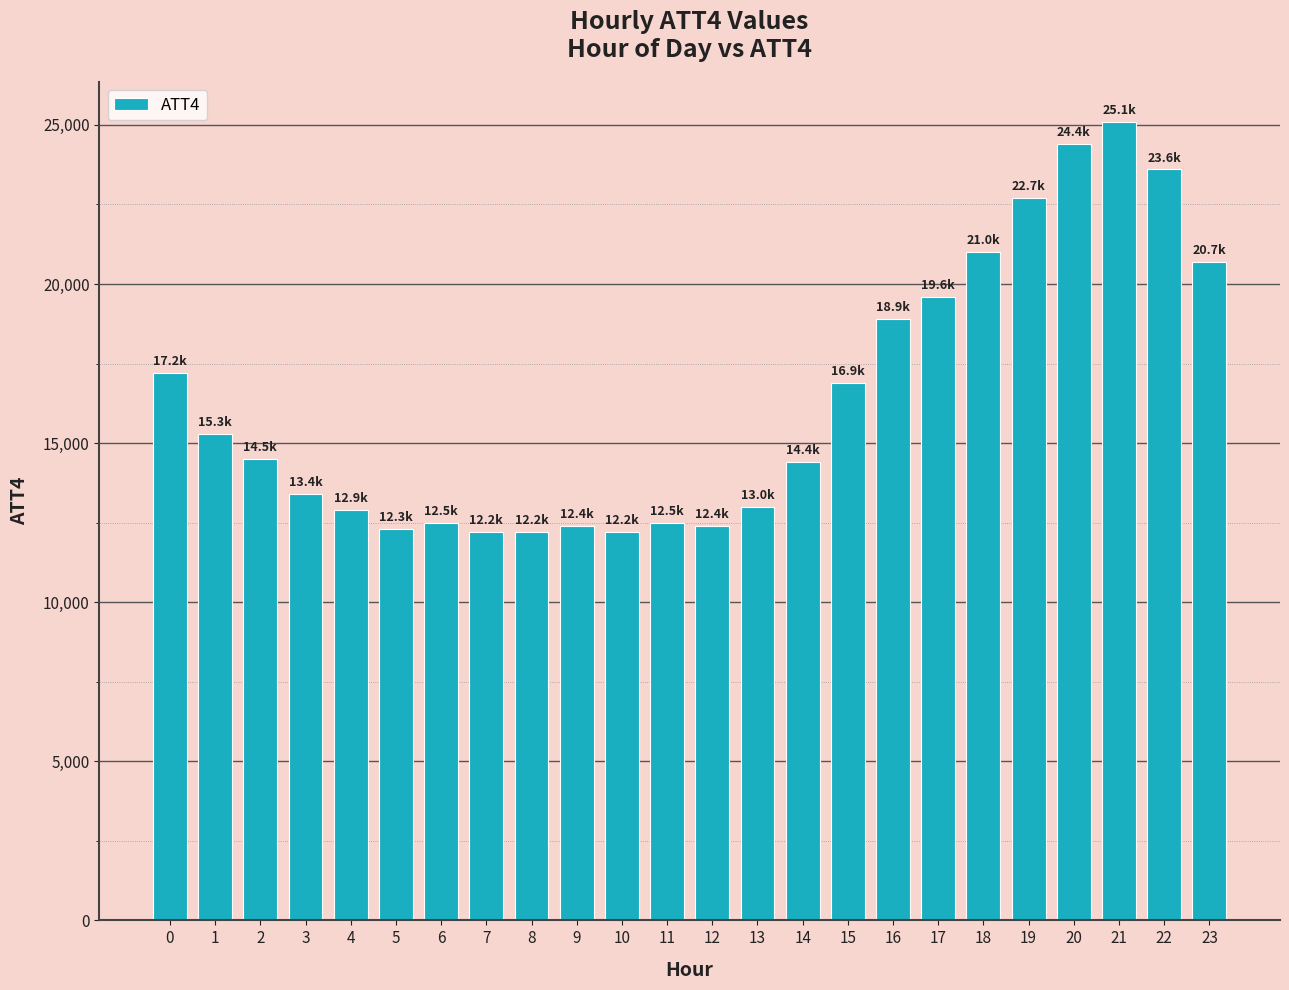

True or false: the data shows 12200 at 7.

True